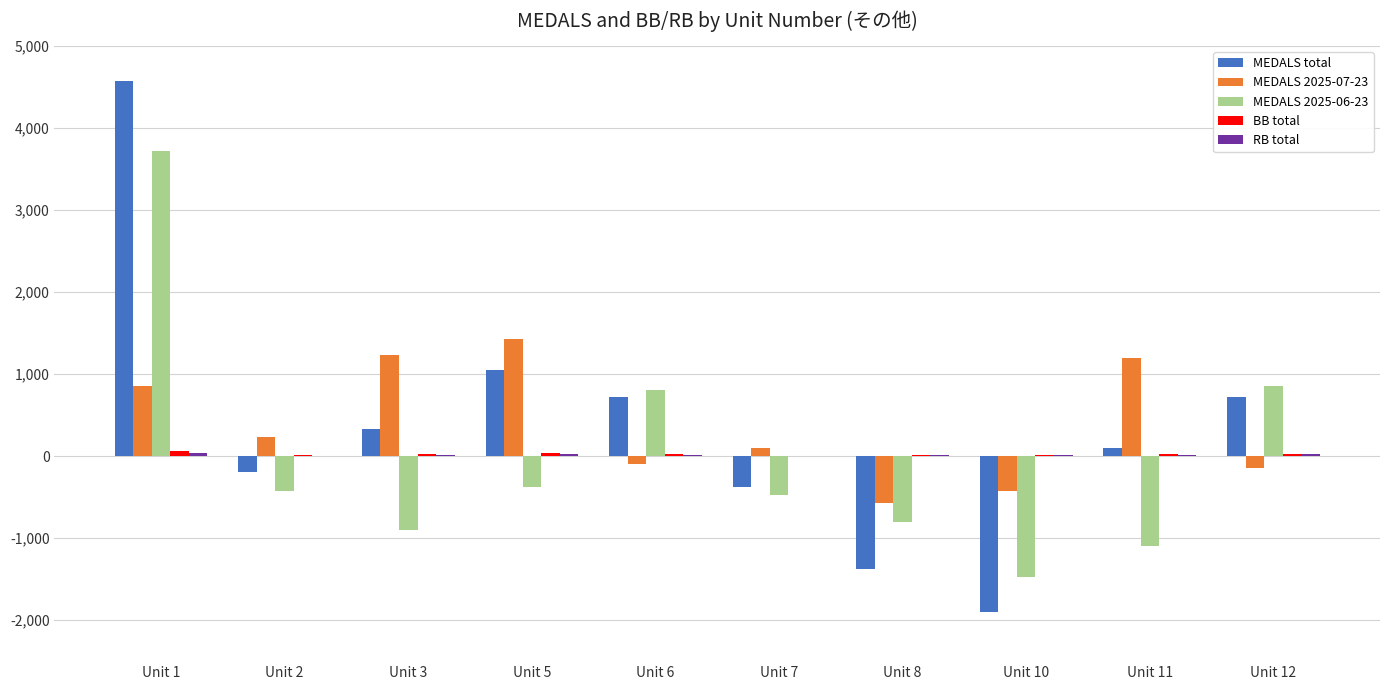

Between Unit 3 and Unit 10, which series saw the biggest shift?

MEDALS total